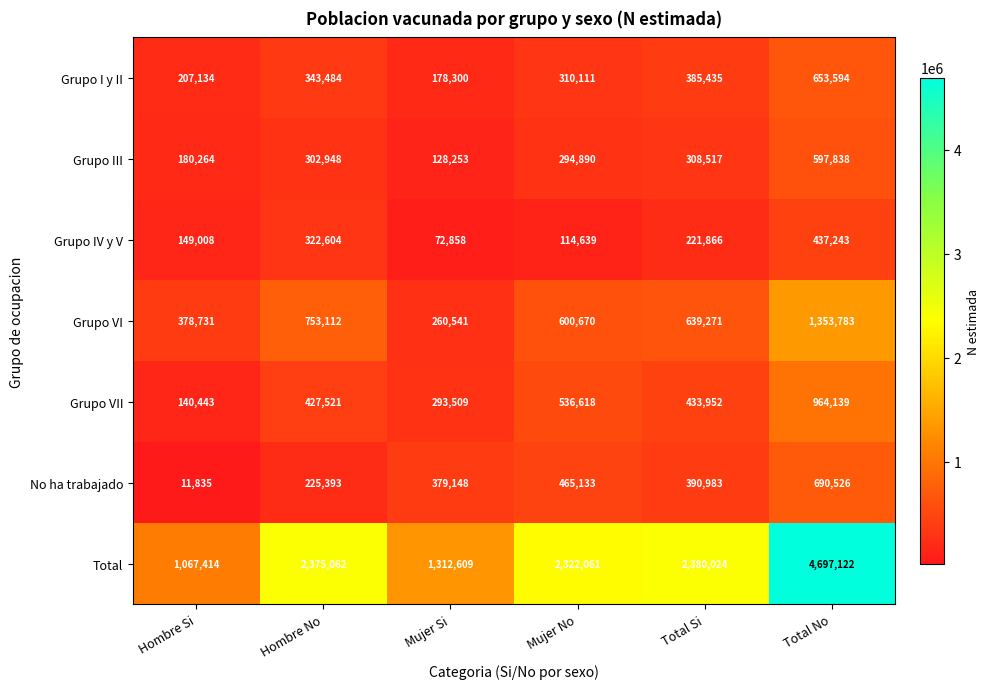

Rank the categories by No ha trabajado value from highest to lowest.

Total No, Mujer No, Total Si, Mujer Si, Hombre No, Hombre Si